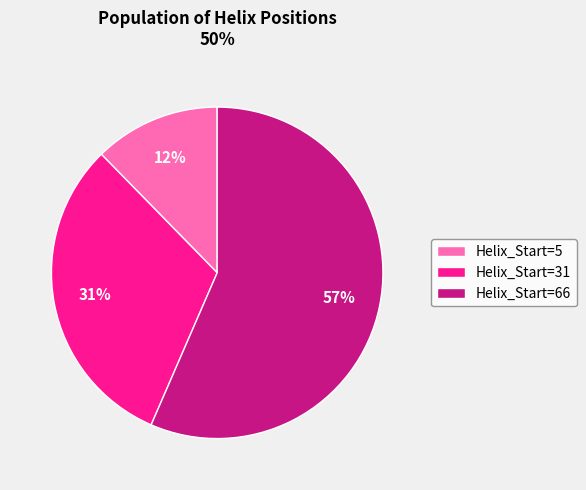

What is the ratio of the value at Helix_Start=66 to the value at Helix_Start=31?

1.8